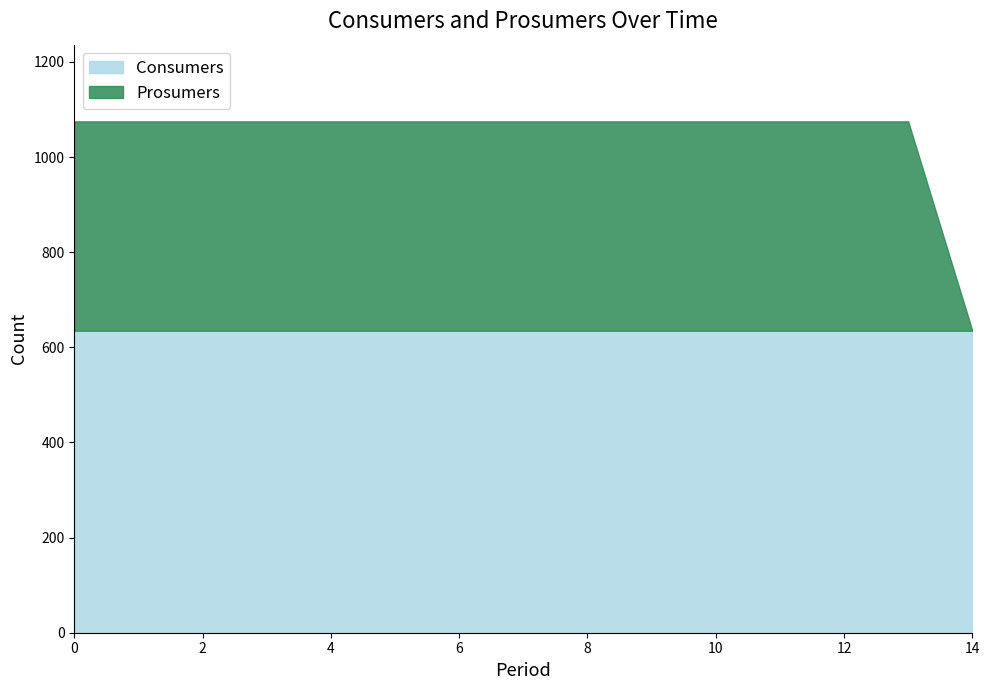

What is the value of the Consumers point at the 10th from the left?

635